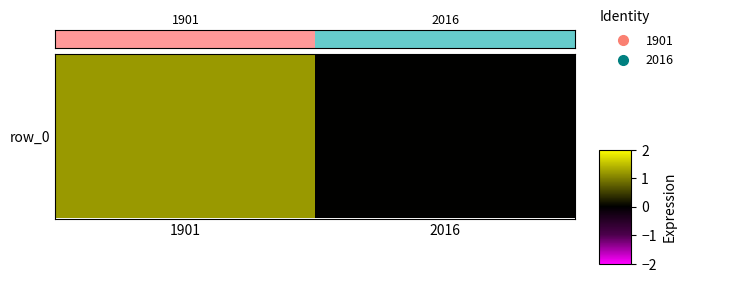

Rank the categories by value from lowest to highest.

2016, 1901